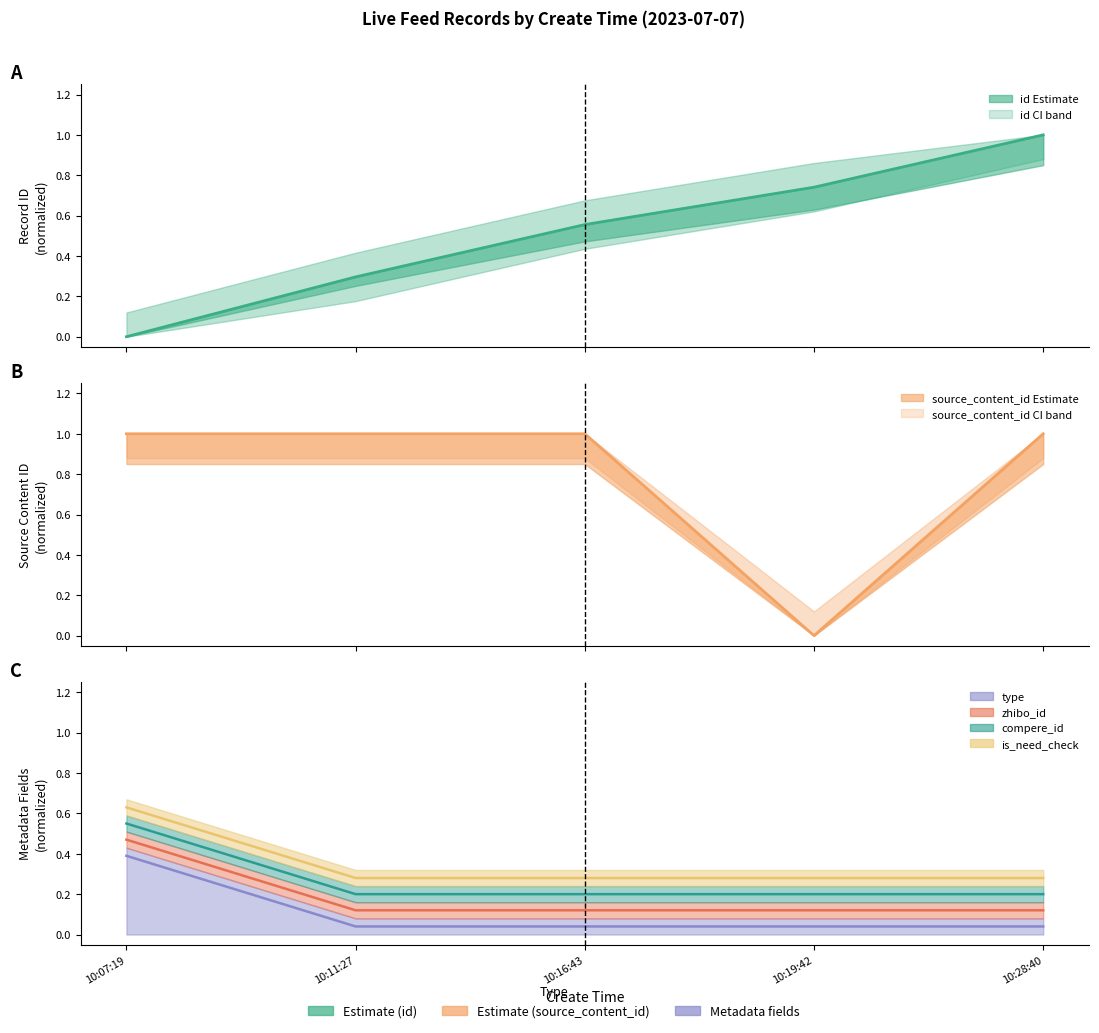

What are all the series names shown in the legend?

id, source_content_id, type, zhibo_id, compere_id, is_need_check